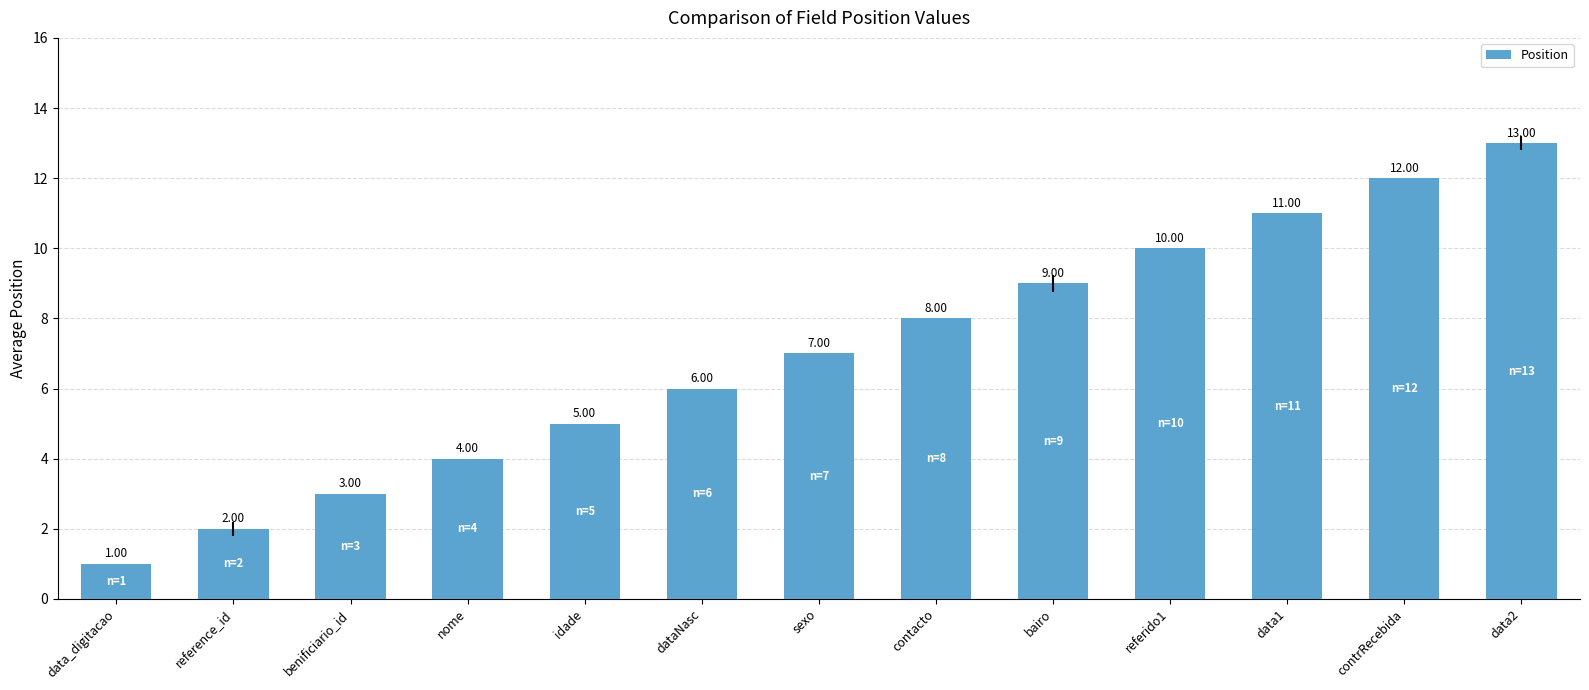

What is the label of the 11th bar from the left?

data1